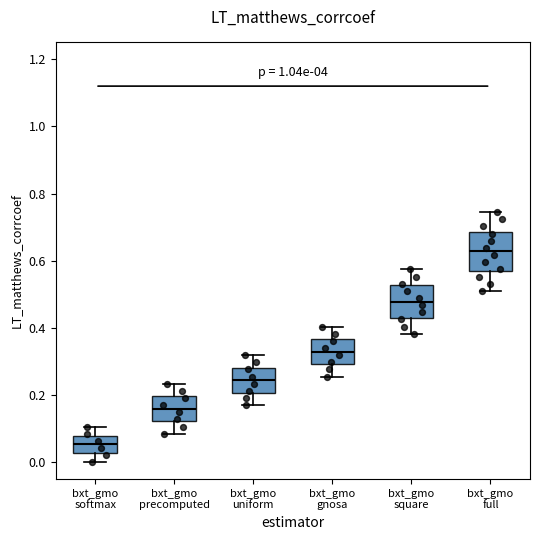

Reading left to right, read every box against the y-axis: the position of its median line, the range the box covers, and the ends of its whiskers. The values are not printed on the chart, so give them approximately, as read against the axis.

bxt_gmo softmax: median 0.06, box 0.02 to 0.08, whiskers 0.00 to 0.10
bxt_gmo precomputed: median 0.16, box 0.12 to 0.20, whiskers 0.08 to 0.24
bxt_gmo uniform: median 0.24, box 0.20 to 0.28, whiskers 0.18 to 0.32
bxt_gmo gnosa: median 0.32, box 0.30 to 0.36, whiskers 0.26 to 0.40
bxt_gmo square: median 0.48, box 0.44 to 0.52, whiskers 0.38 to 0.58
bxt_gmo full: median 0.62, box 0.56 to 0.68, whiskers 0.52 to 0.74